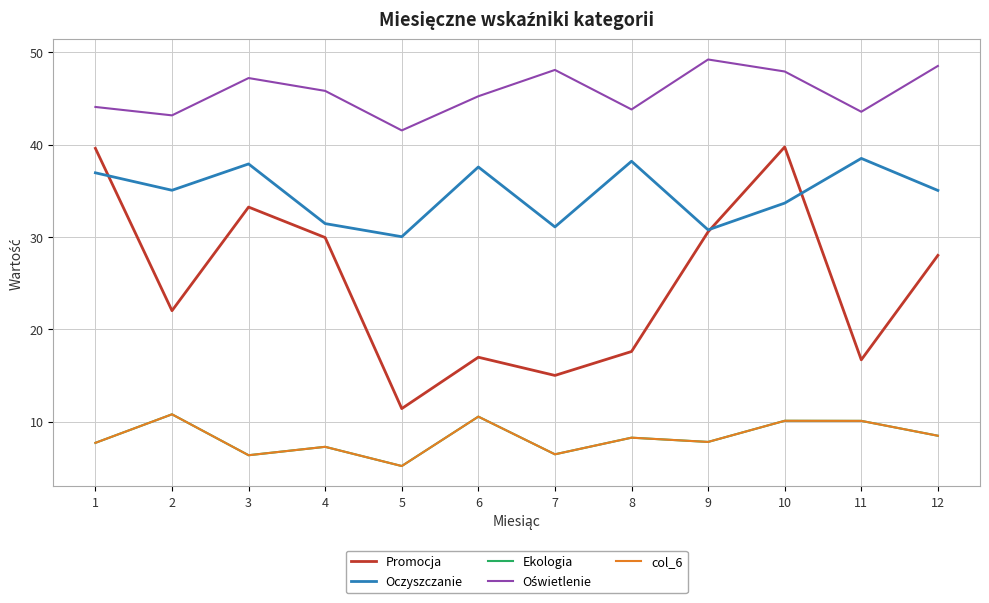

Is this an area chart (filled region under the line)?

No